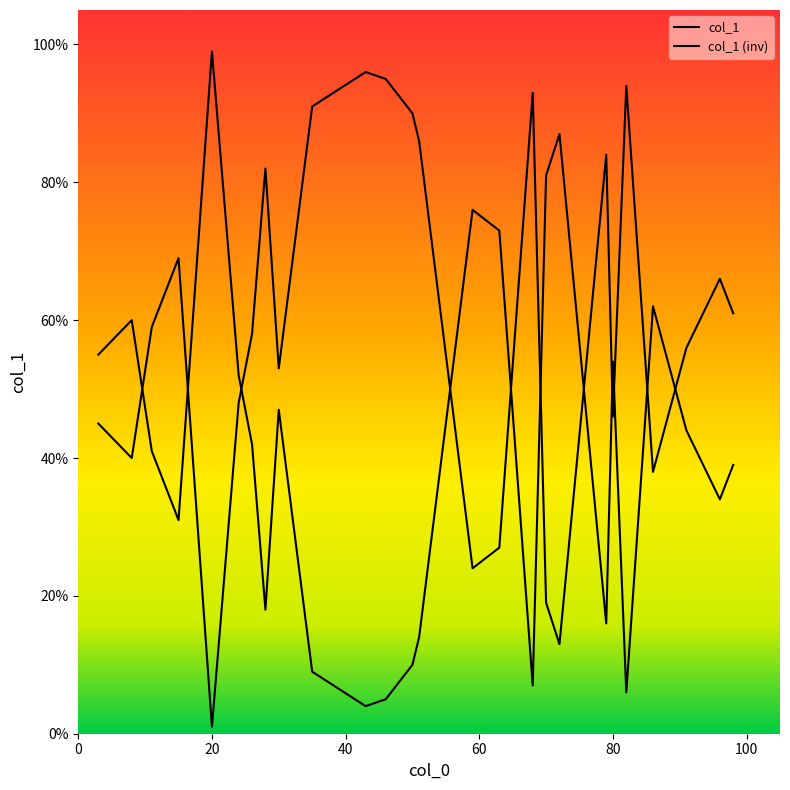

What is the label of the 20th point from the right?

28